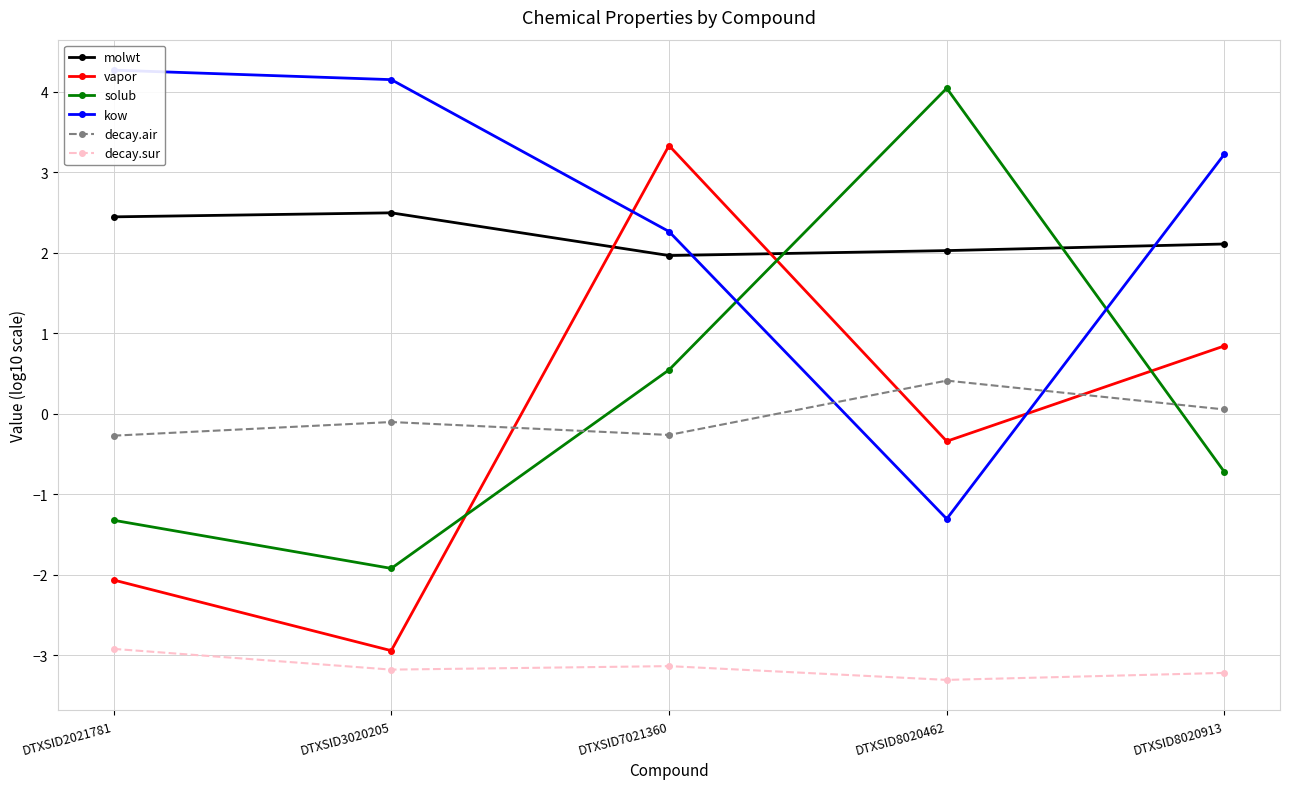

What is the sum of the solub values at DTXSID7021360 and DTXSID2021781?

-0.8